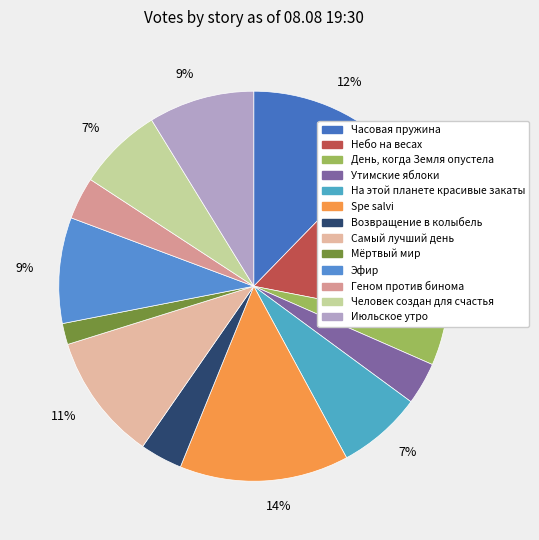

Count the number of slices in the pie.

13